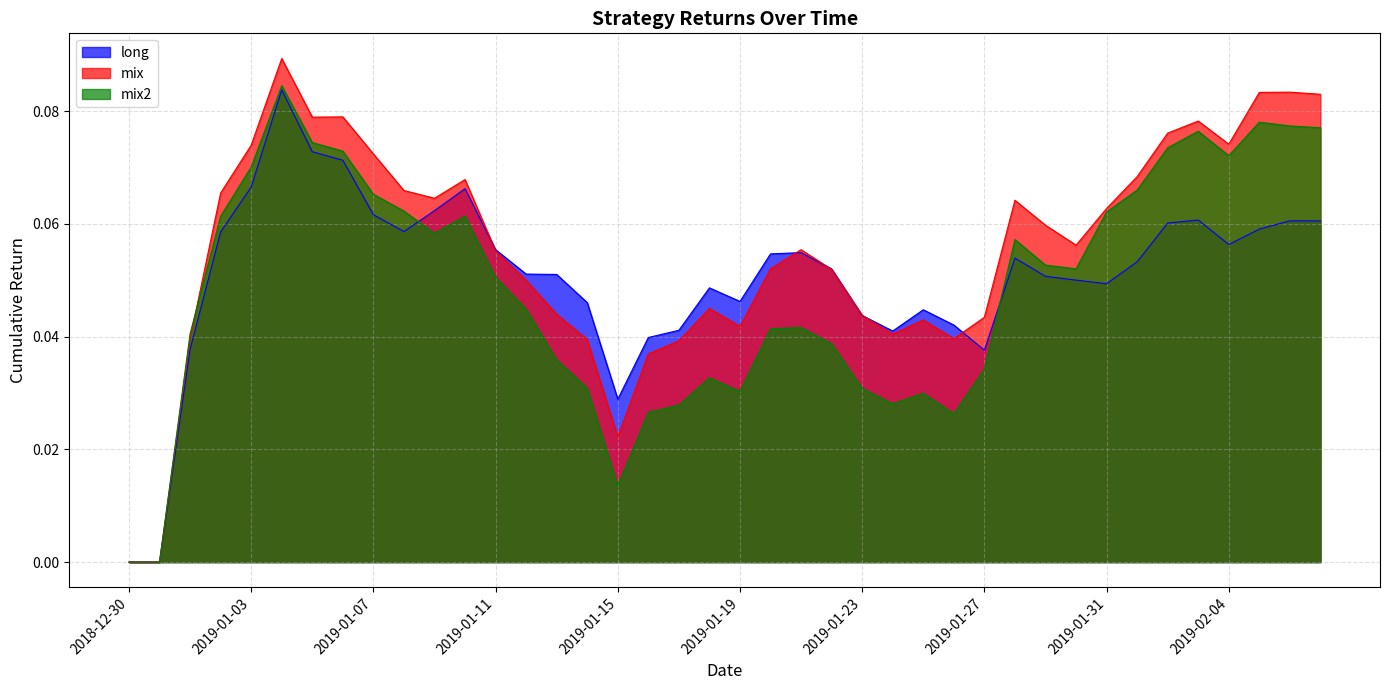

Which category has the lowest value across all series?

2018-12-30